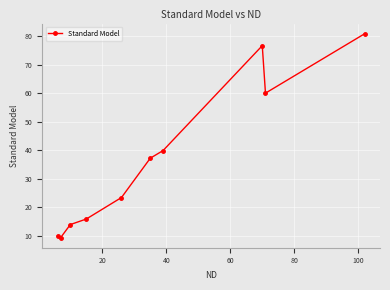

How many points are higher than both their immediate neighbors (excluding endpoints)?

1